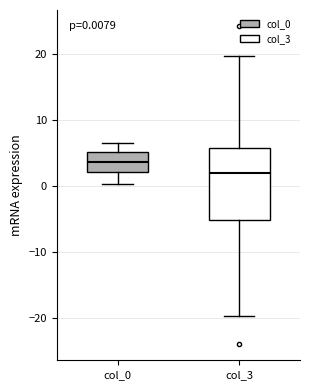

Which box has the lowest median line?

col_3